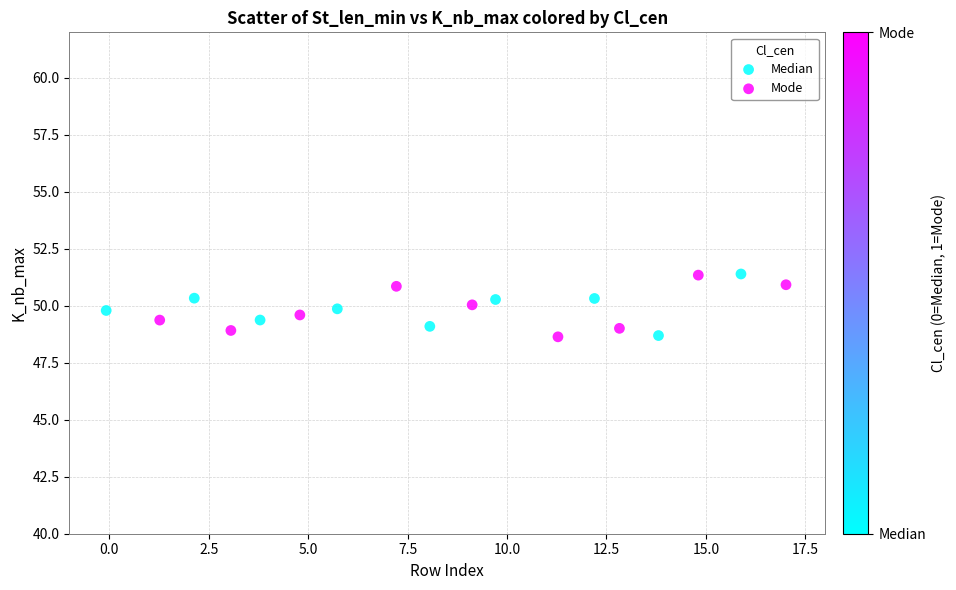

What are all the series names shown in the legend?

Median, Mode